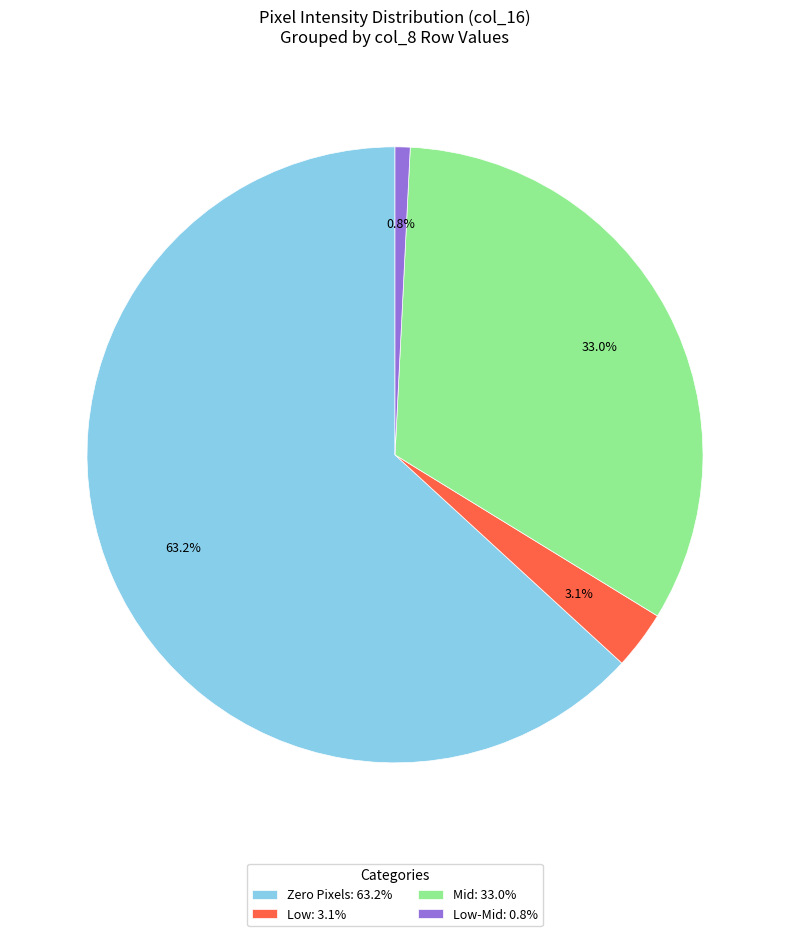

Rank the categories by value from highest to lowest.

Zero Pixels: 63.2%, Mid: 33.0%, Low: 3.1%, Low-Mid: 0.8%